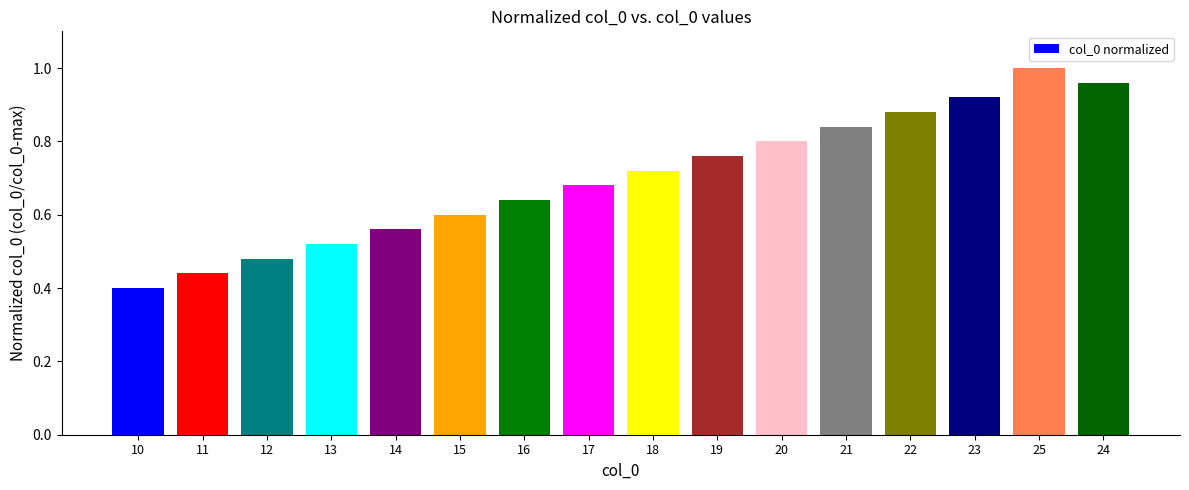

What is the label of the 7th bar from the left?

16